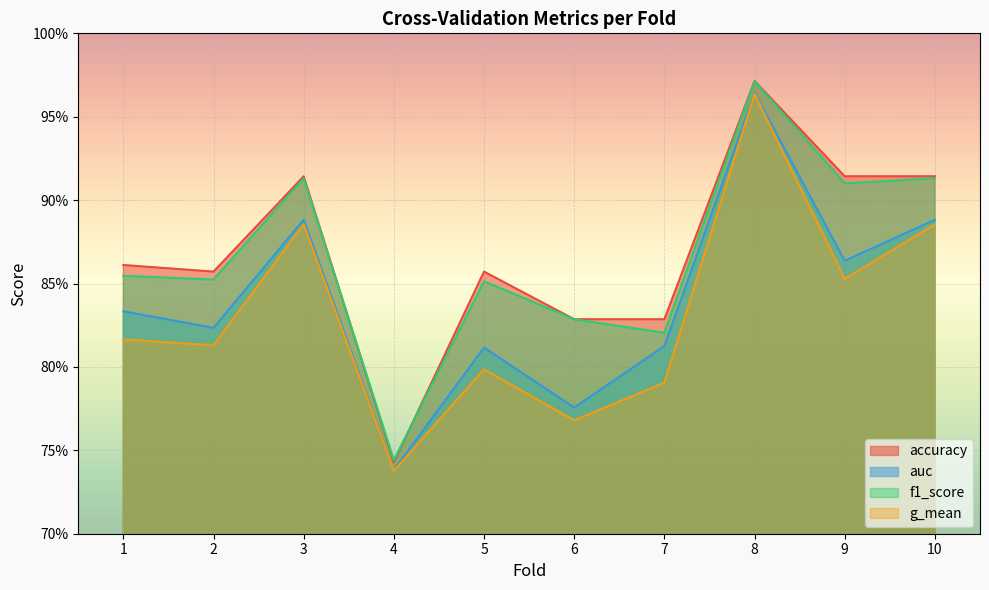

True or false: f1_score and g_mean intersect in this chart.

False